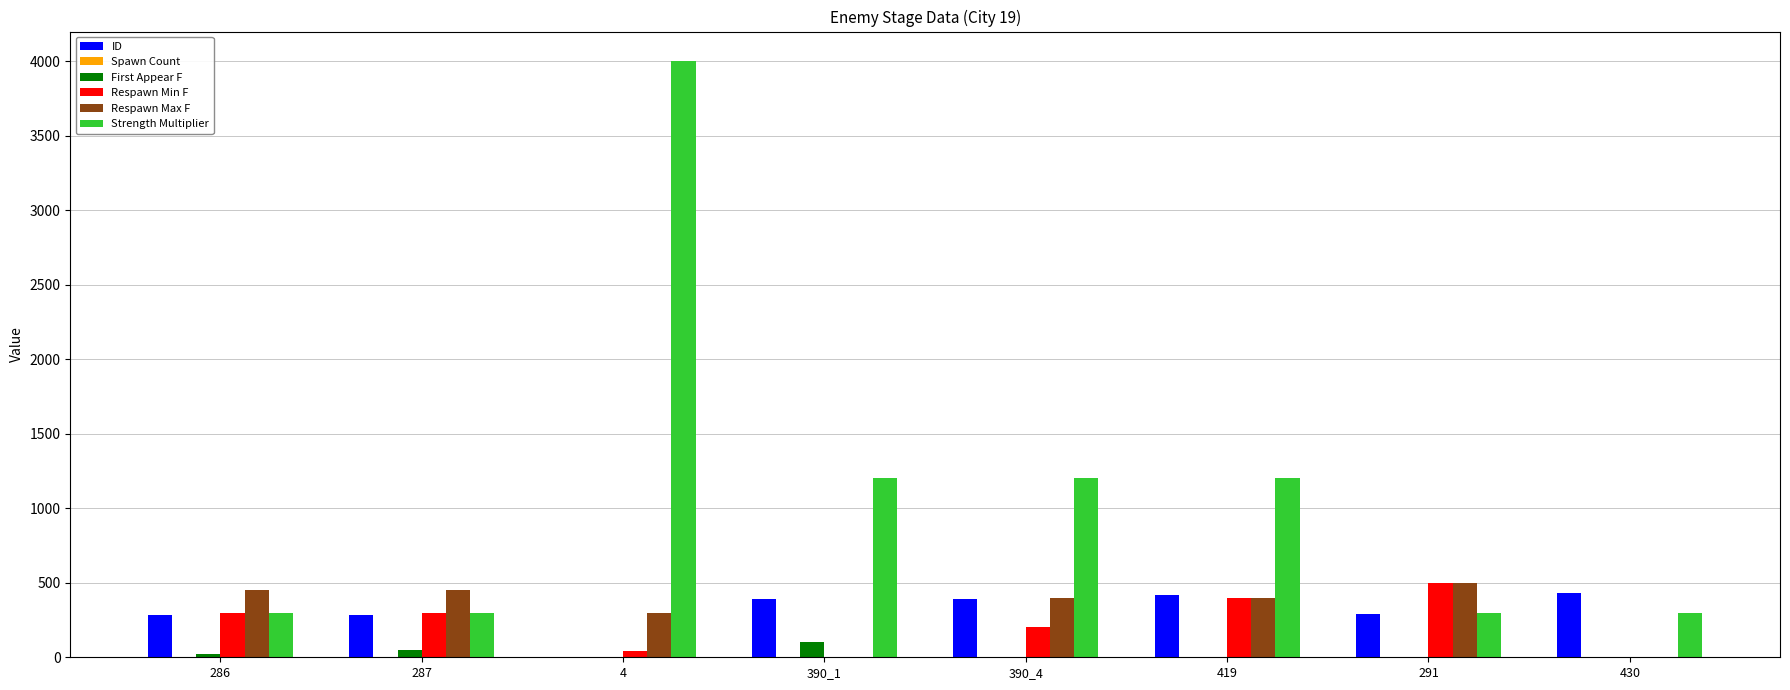

What is the spread (max minus min) of values at 291?

500